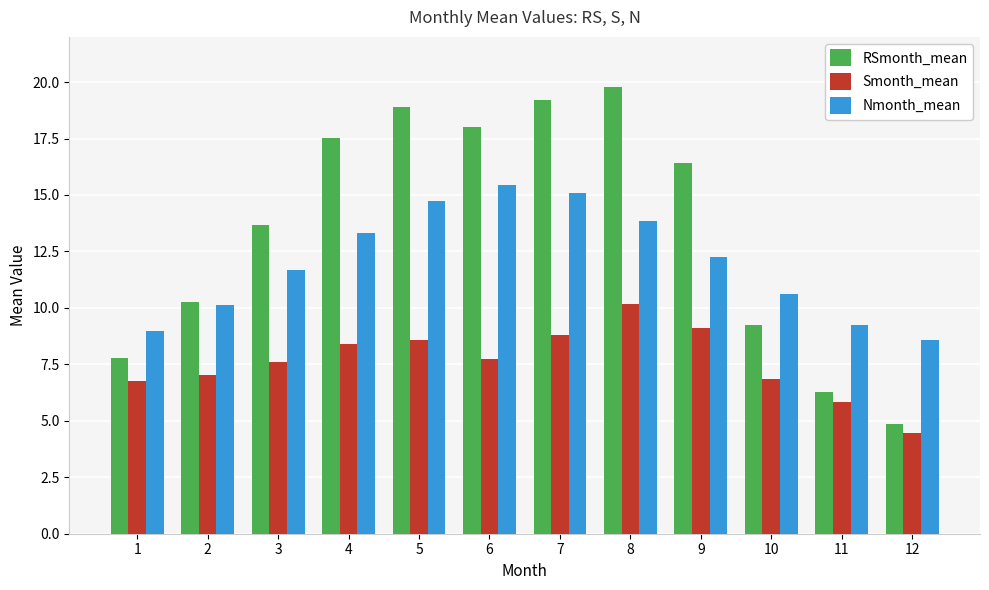

Which series has the widest spread of values?

RSmonth_mean